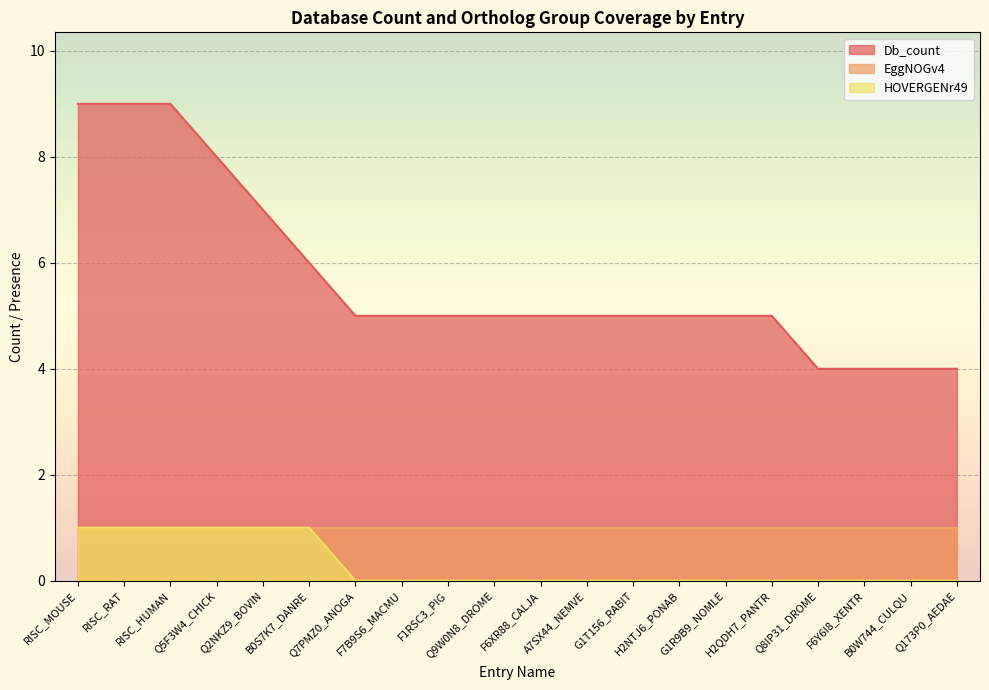

What value does the HOVERGENr49 series have at RISC_MOUSE?

1